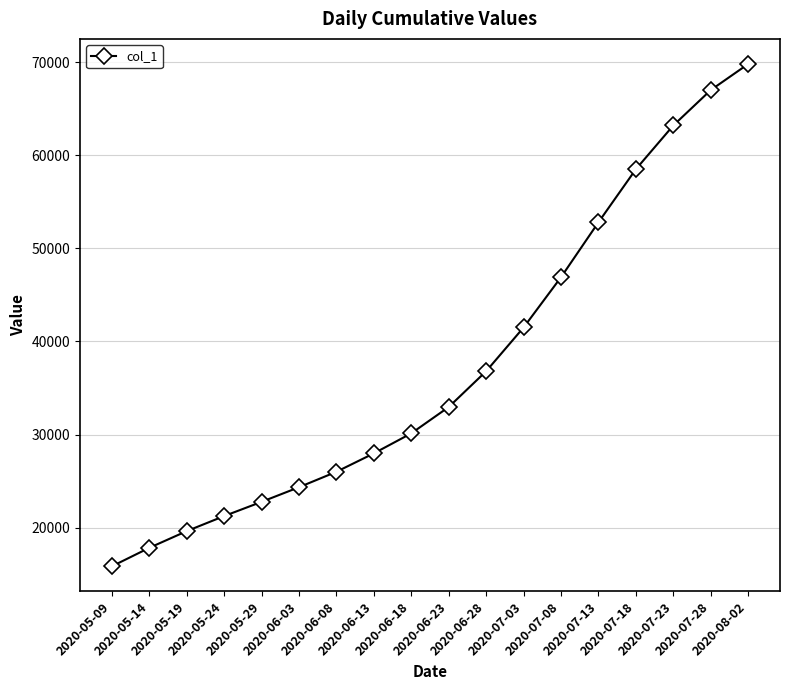

What is the average value?

37511.6